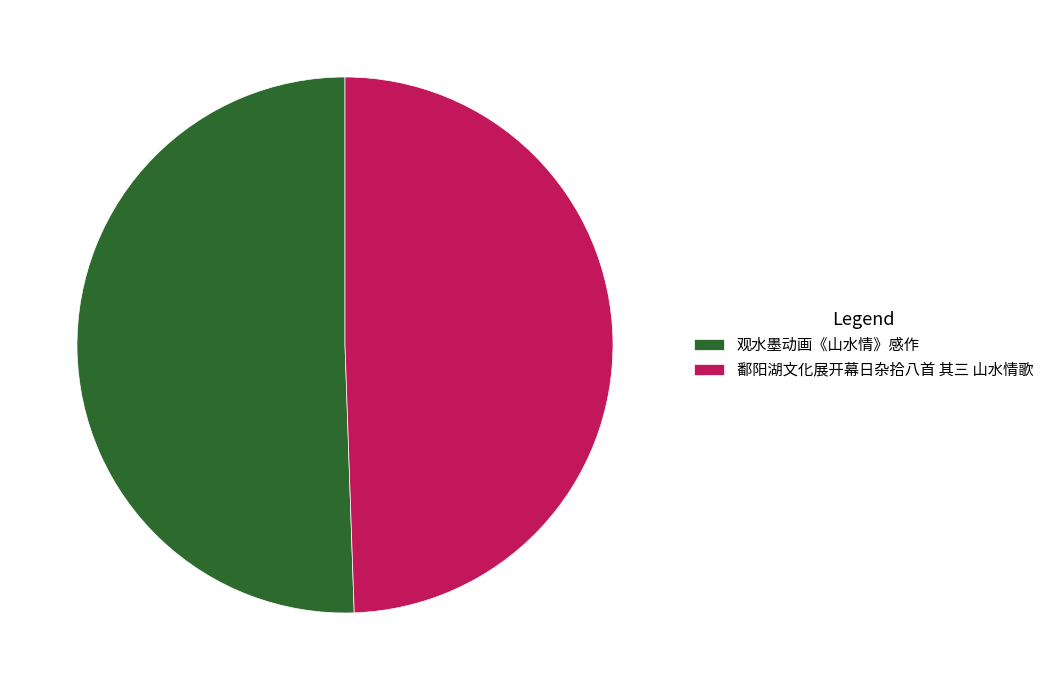

Which slice is the smallest?

鄱阳湖文化展开幕日杂拾八首 其三 山水情歌